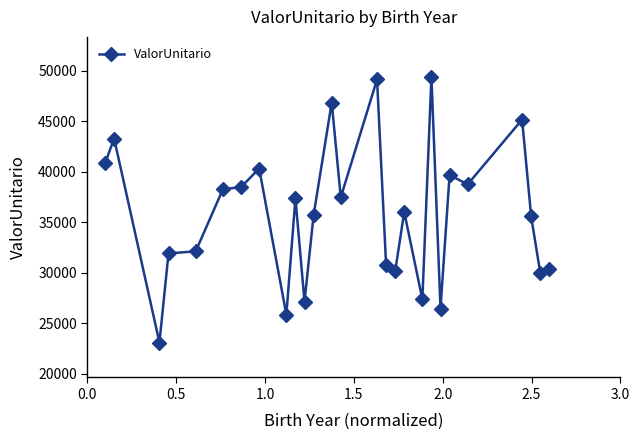

True or false: the data has more than 0 interior local peaks.

True